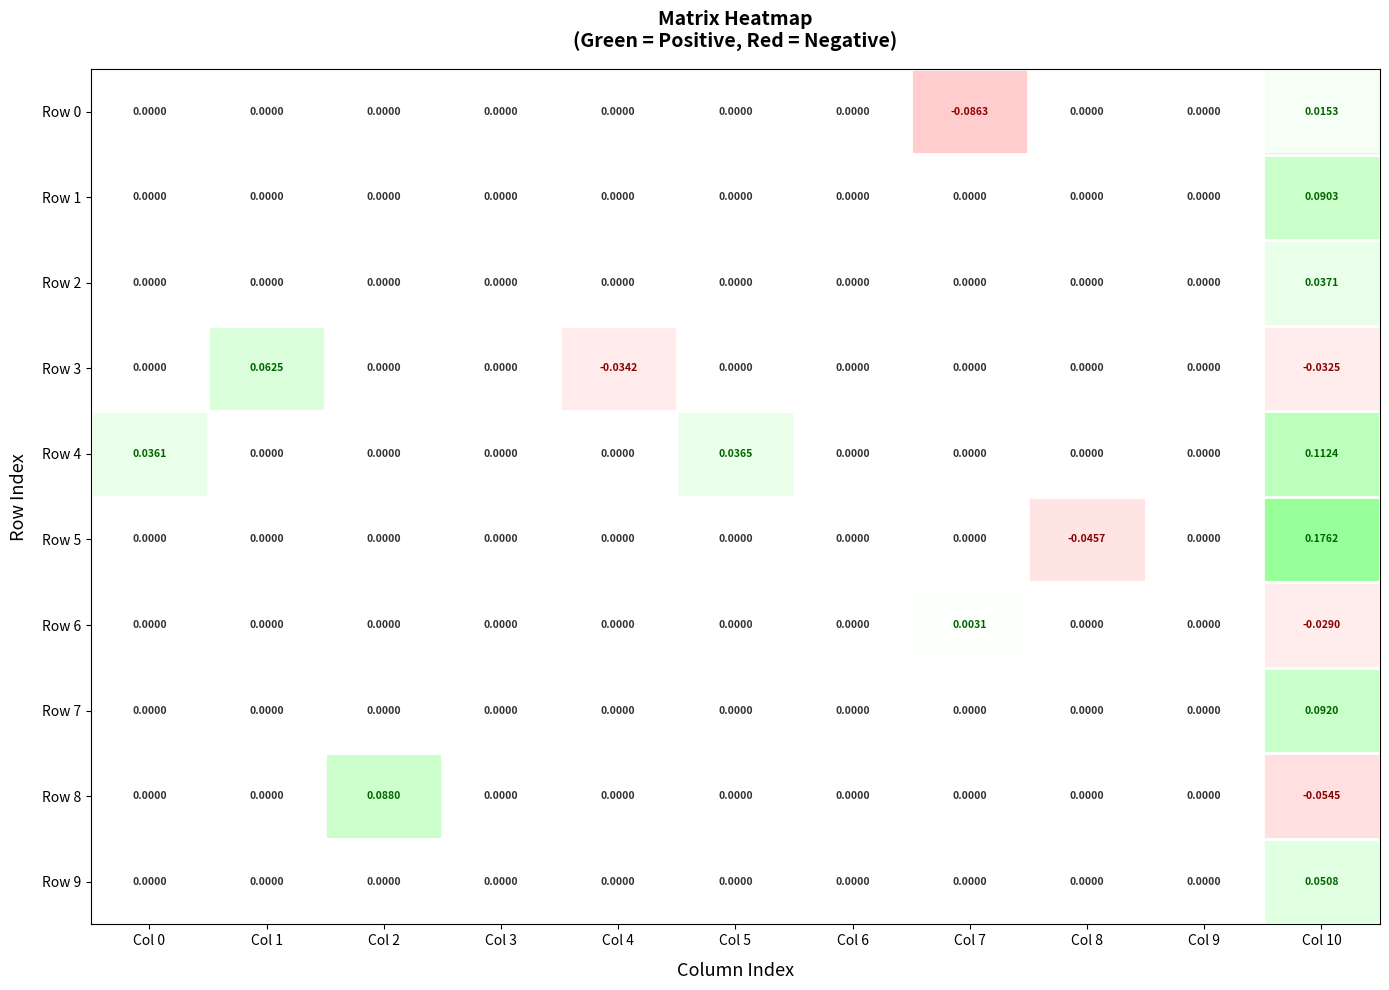

At which category is the sum across all series the highest?

Col 10